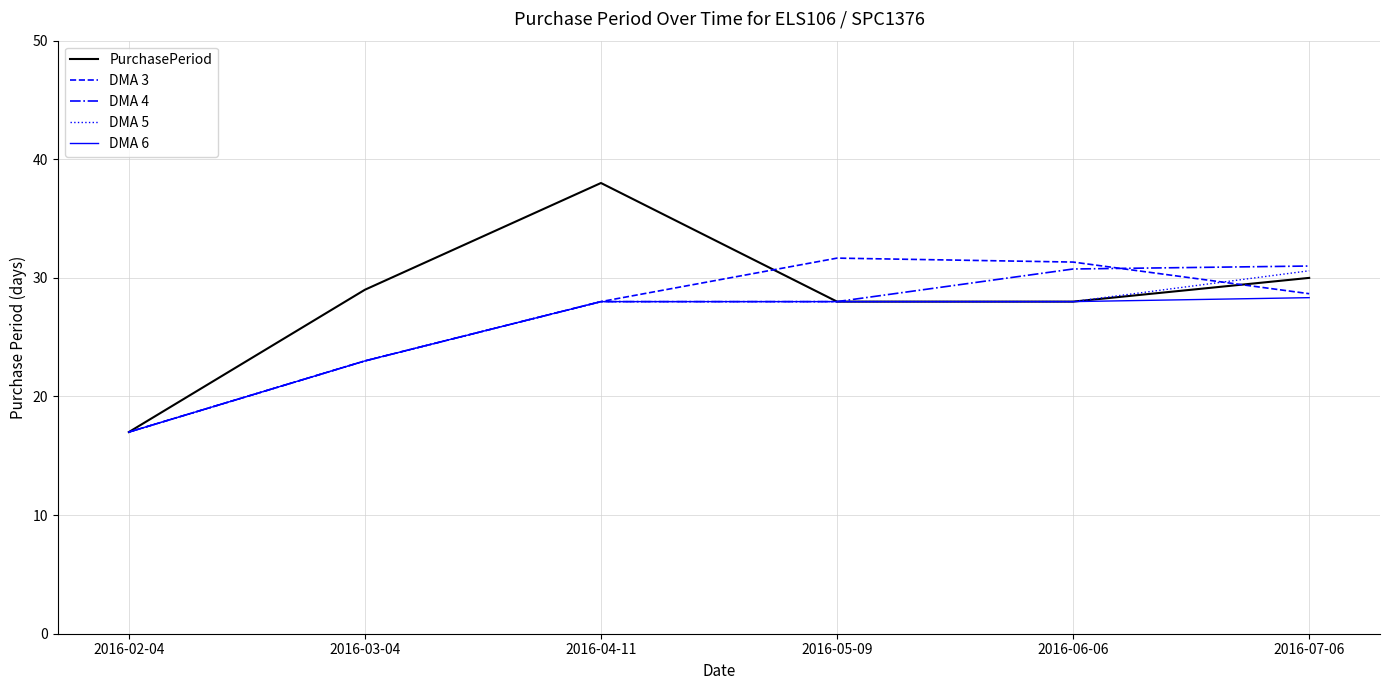

At which category does the chart reach its minimum across all series?

2016-02-04